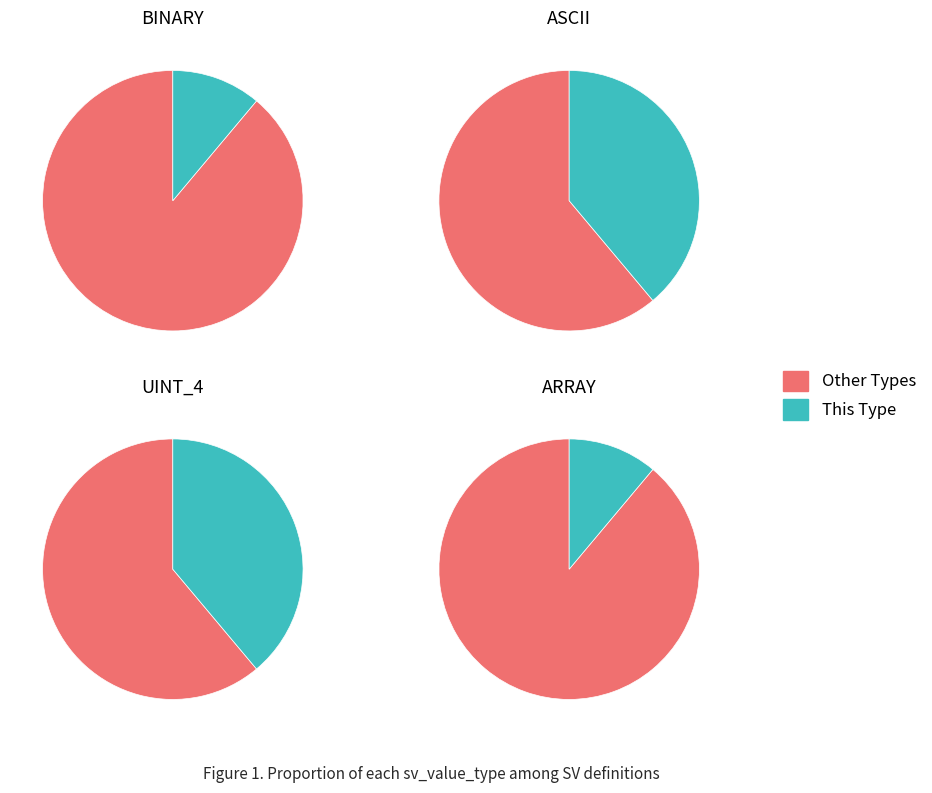

What percentage is the BINARY slice, to the nearest percent?

11%